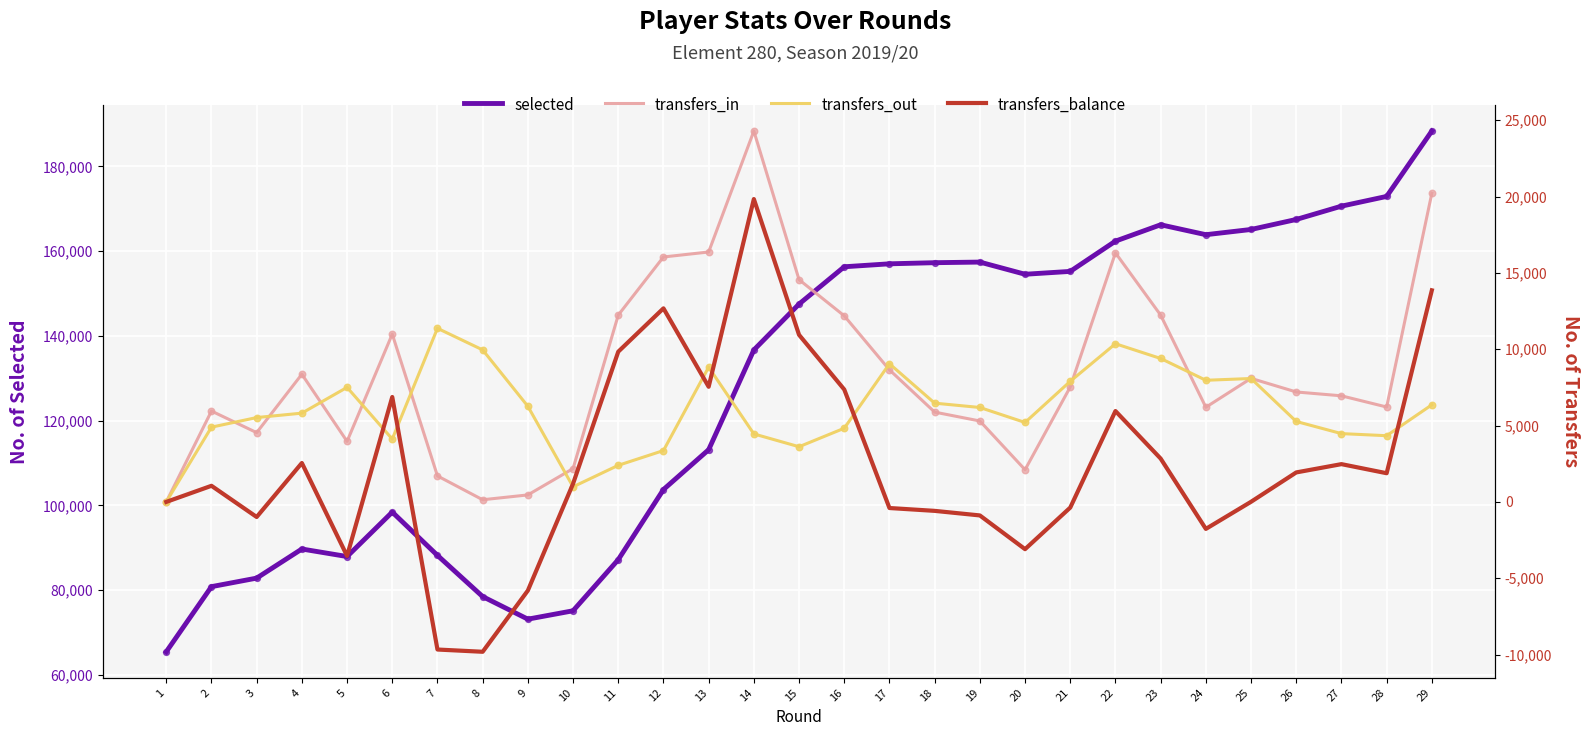

Which series has the largest Y range (max minus min)?

Selected